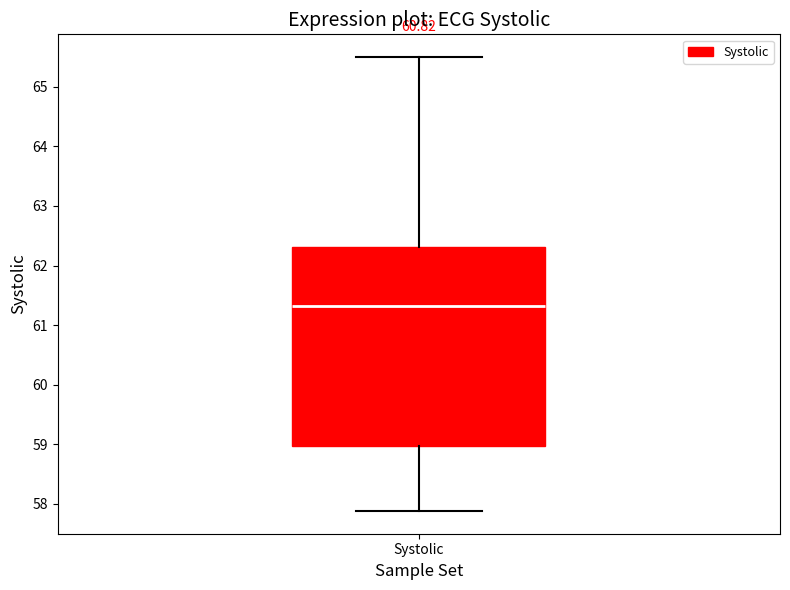

Transcribe this box plot: give where the median line is, the range the box spans, and where the two whiskers end, as read against the y-axis. The values are not printed on the chart, so give them approximately, as read against the axis.

median 61.3, box 59.0 to 62.3, whiskers 57.9 to 65.5